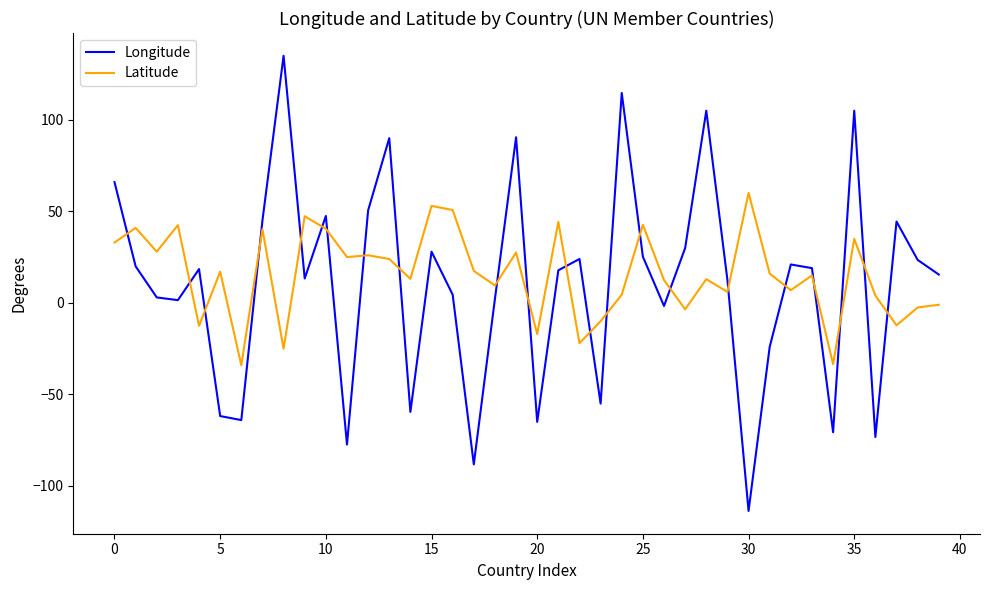

List the series in order of their overall mean, lowest first.

Longitude, Latitude